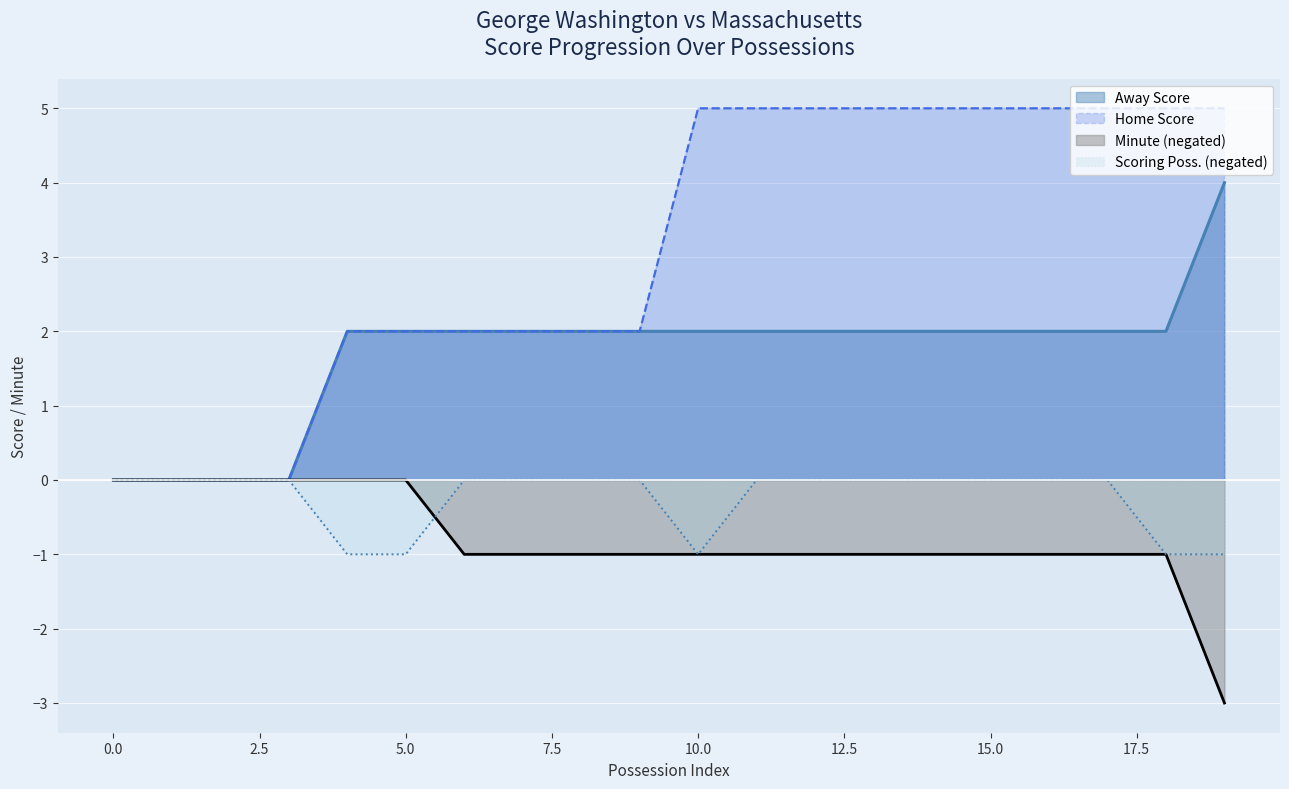

What is the maximum value for Away Score?

4